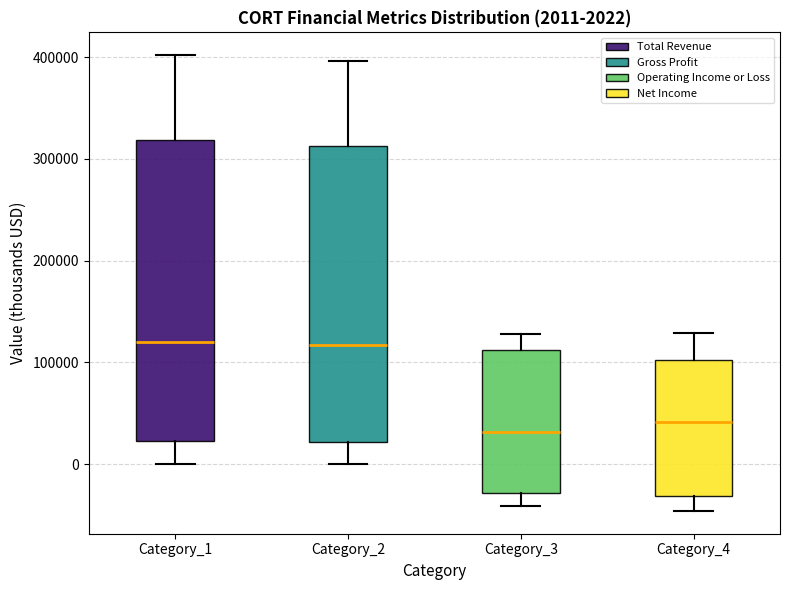

Which box has the lowest median line?

Category_3